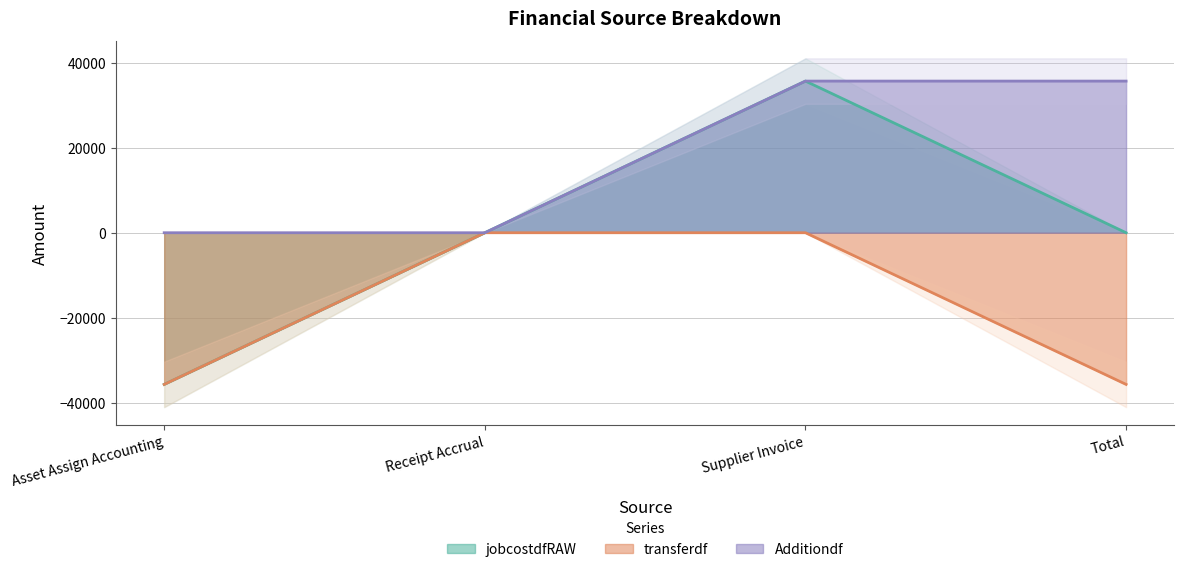

At which category does the chart reach its peak across all series?

Supplier Invoice